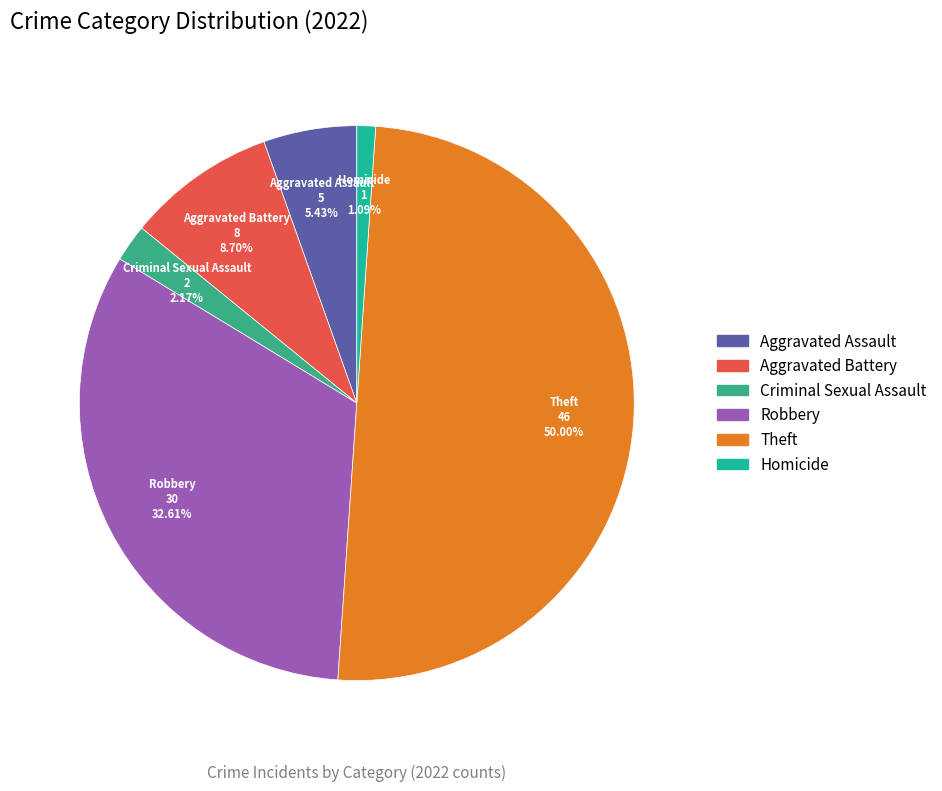

The Robbery slice represents 46% of the pie. True or false?

False